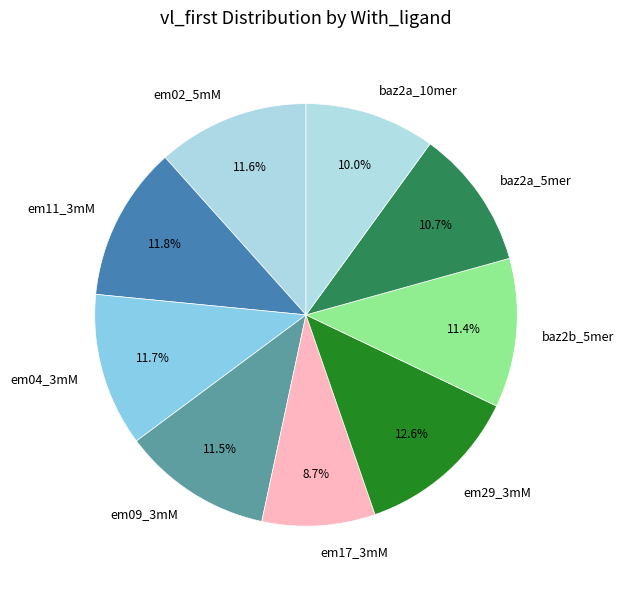

Which slice is the largest?

em29_3mM